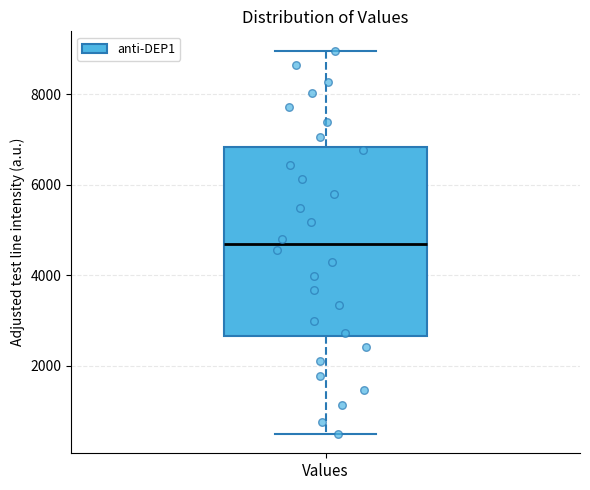

Where does the lower whisker of the box for Values end on the y-axis? The values are not printed on the chart, so give them approximately, as read against the axis.

400